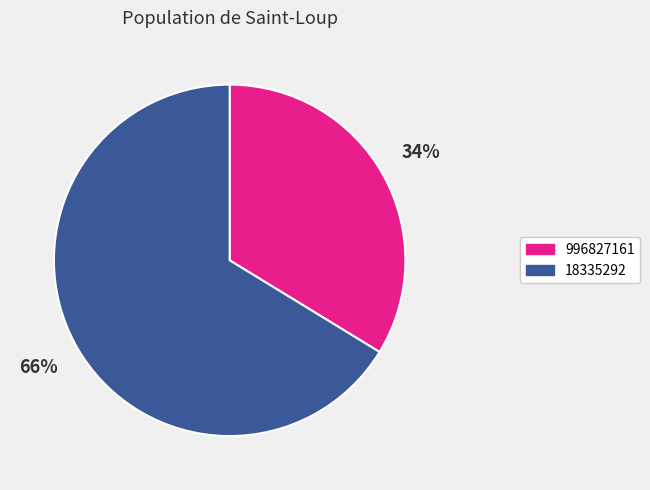

Combined, do 18335292 and 996827161 account for over 50%?

Yes